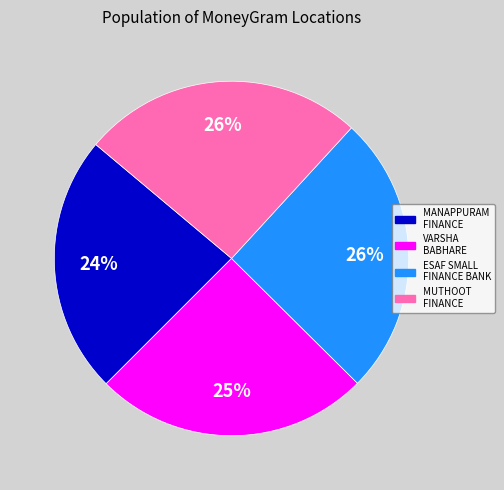

Is there any slice that represents more than half of the pie?

No